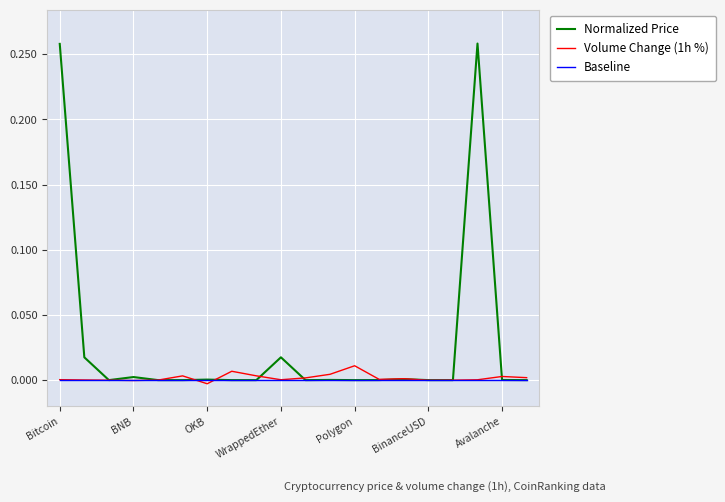

After their last crossing, which series has the higher values: Normalized Price or Baseline?

Baseline